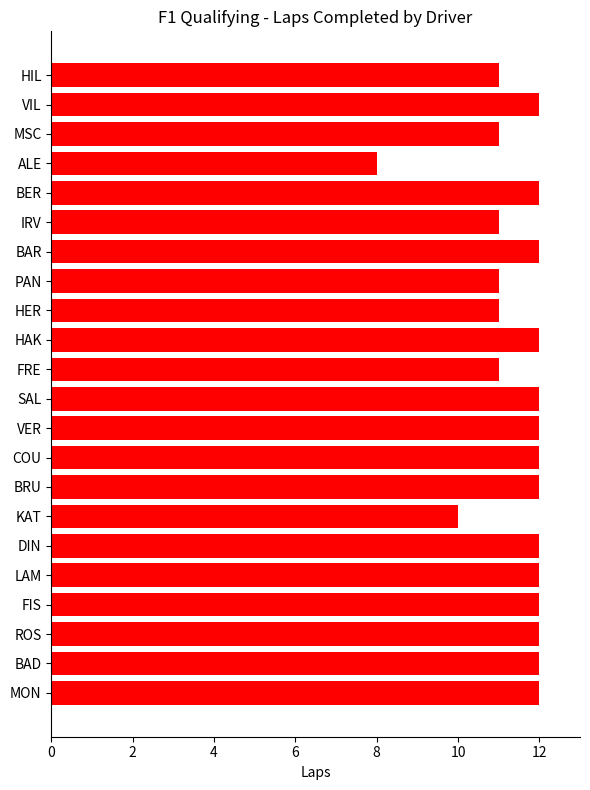

The value at COU is 12. True or false?

True